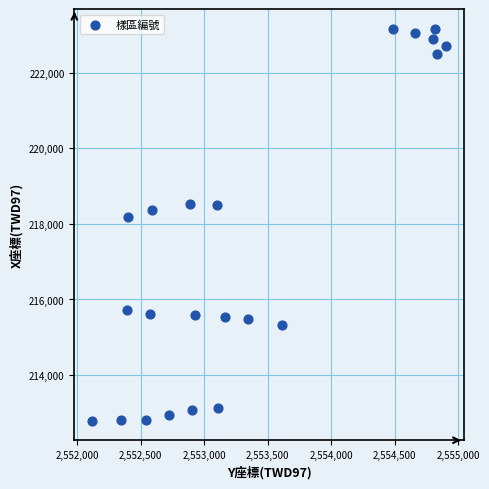

What Y value in the scatter plot is closest to 217981?

218179